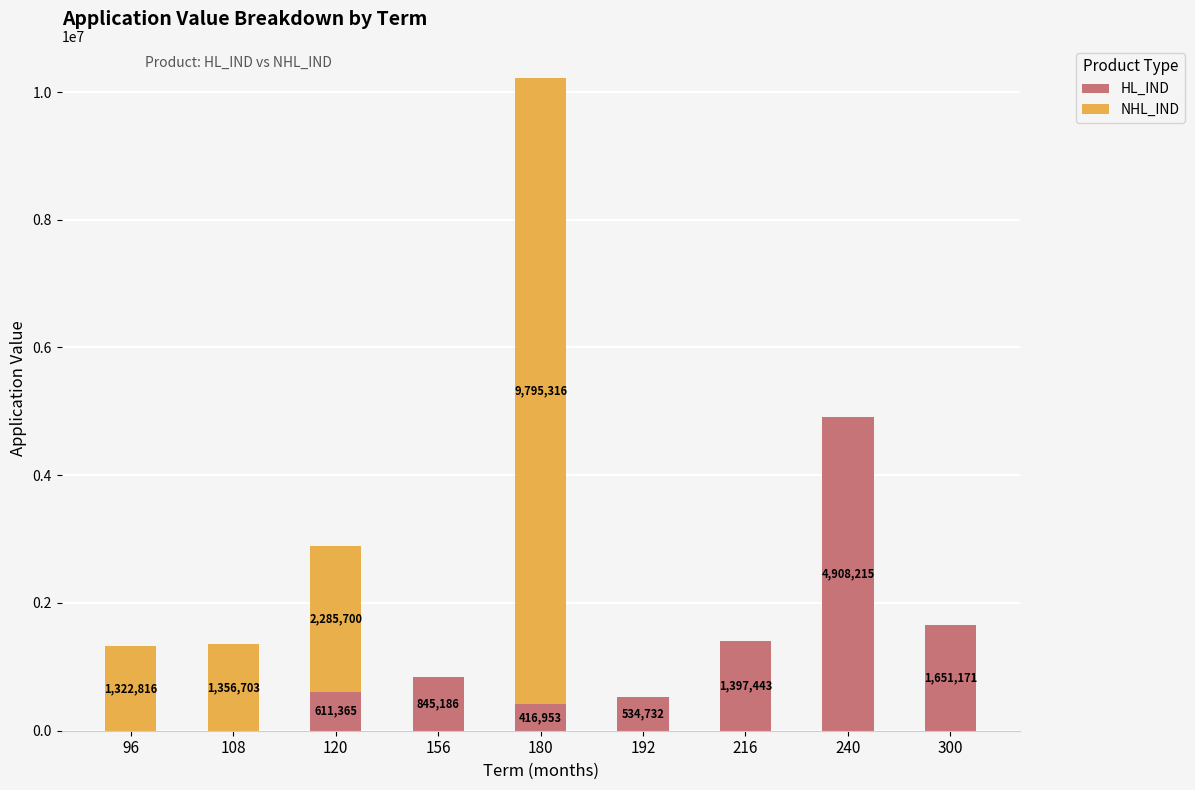

How many data points does each series have?

9